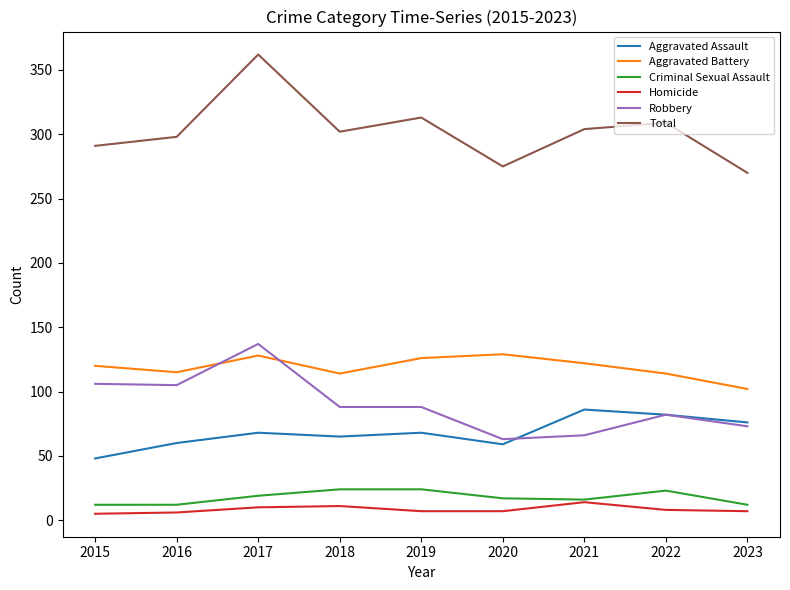

What is the sum of the Total values at 2018 and 2016?

600